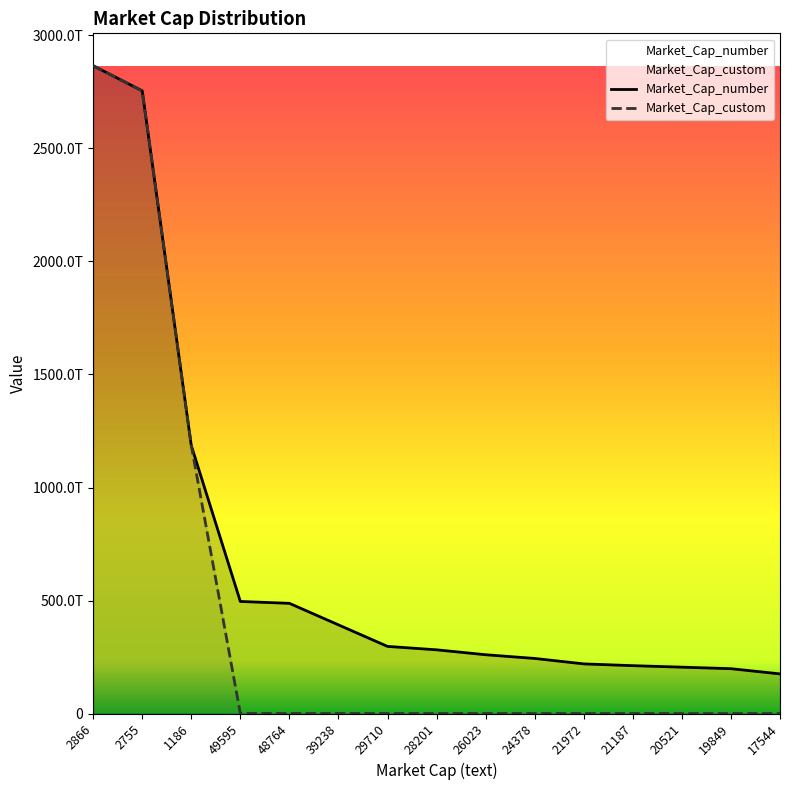

What is the average value of the Market_Cap_custom series?

454031321333333